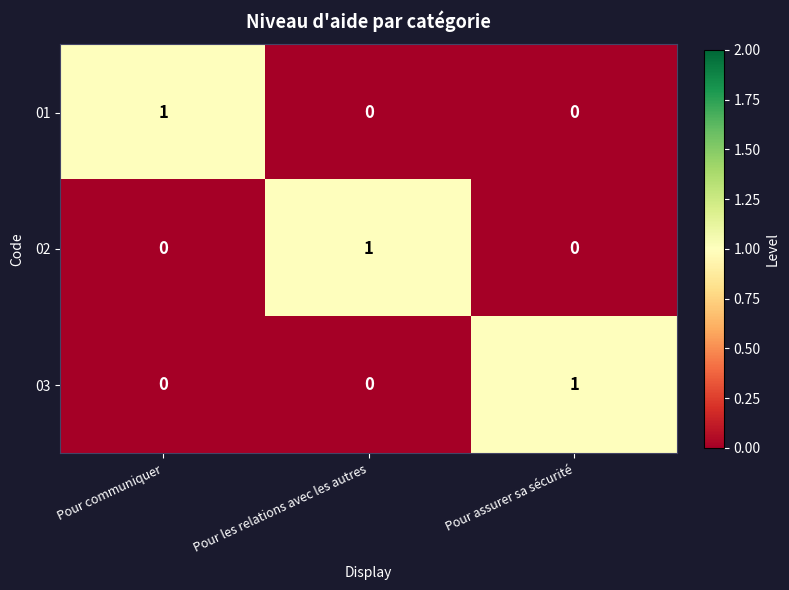

What is the spread (max minus min) of values at Pour les relations avec les autres?

1